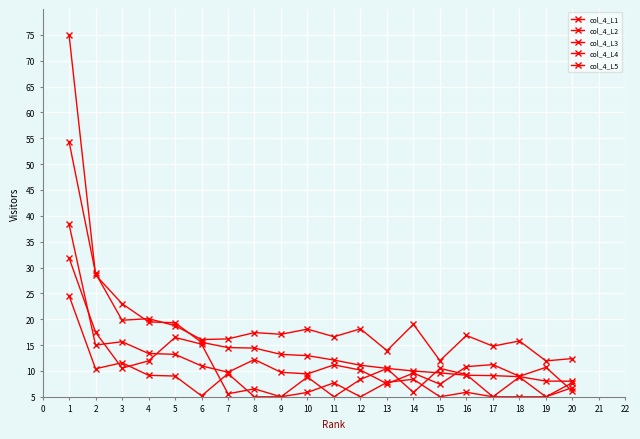

Read the col_4_L3 value at 3.

15.7